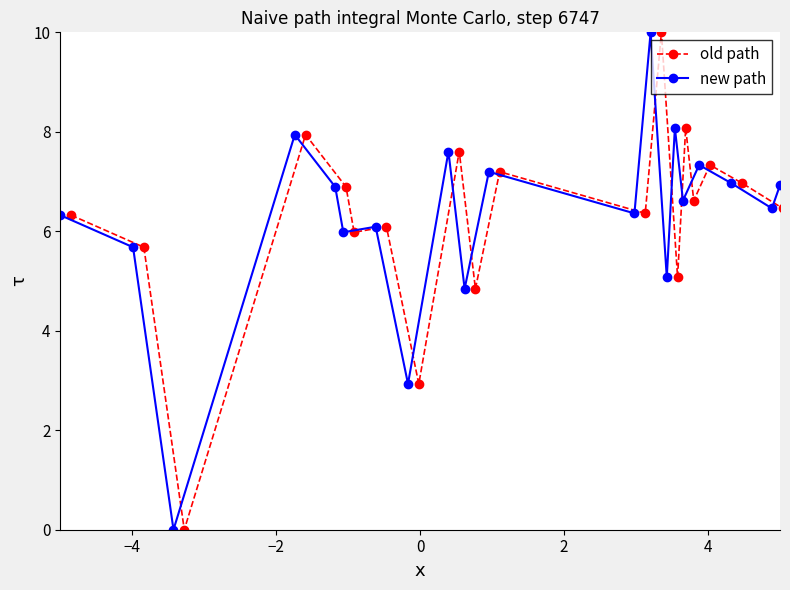

In new path, how many points are higher than both neighbors (excluding endpoints)?

7